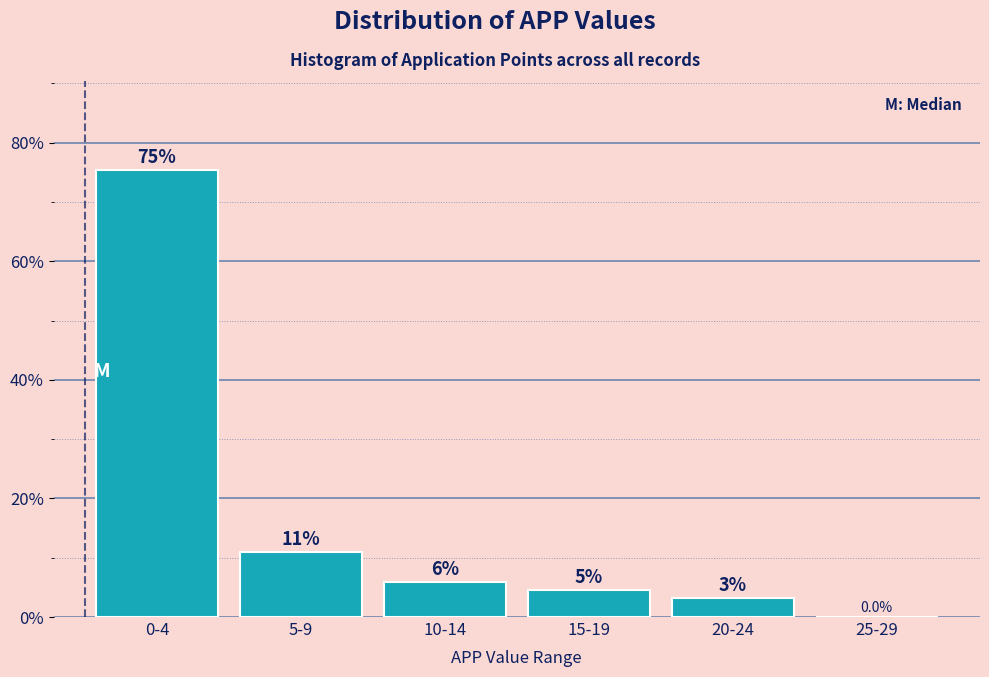

The value at 0-4 is 104.9. True or false?

False